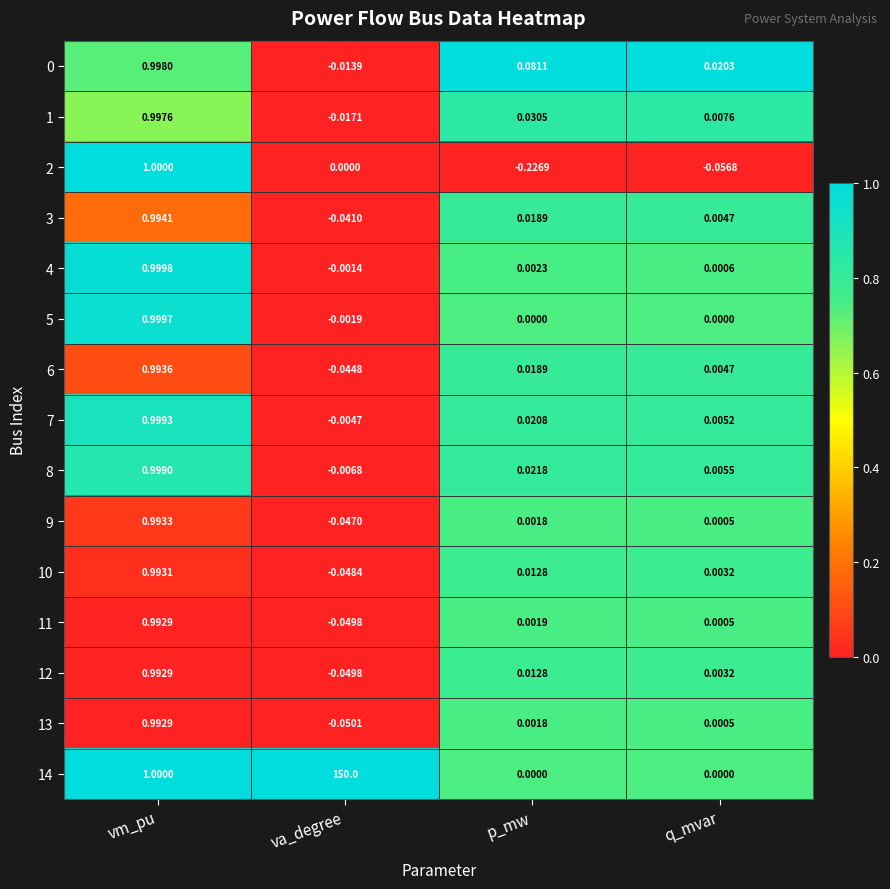

Rank the categories by 0 value from highest to lowest.

vm_pu, p_mw, q_mvar, va_degree